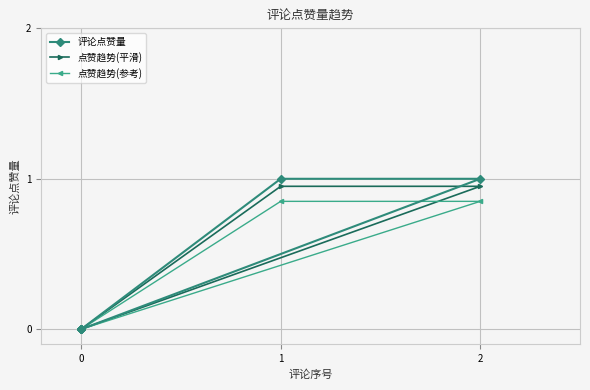

Count the number of categories in the chart.

7